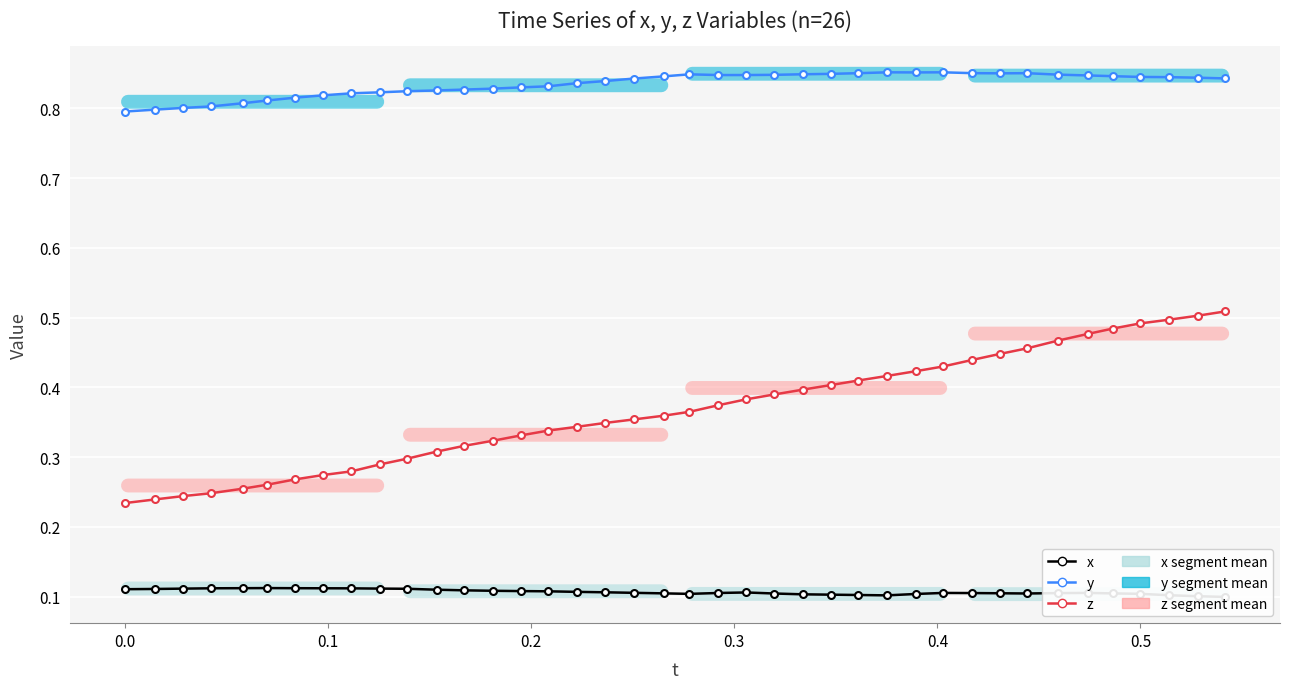

True or false: y and z intersect in this chart.

False